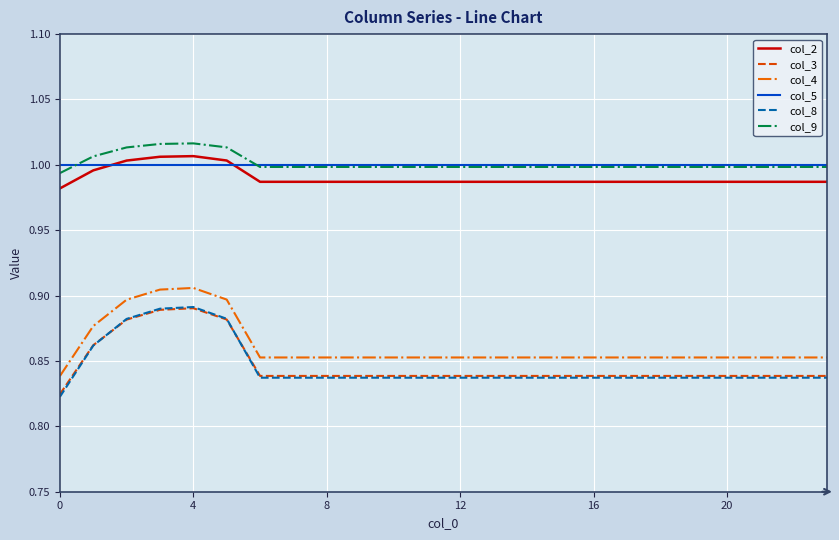

True or false: col_9 and col_2 intersect in this chart.

False